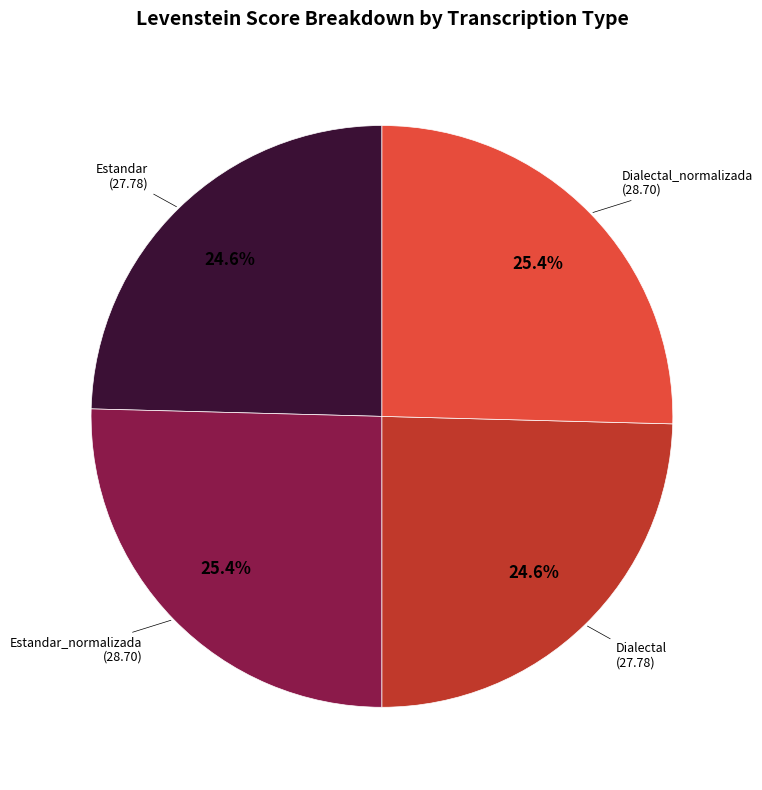

Does any single category account for the majority?

No